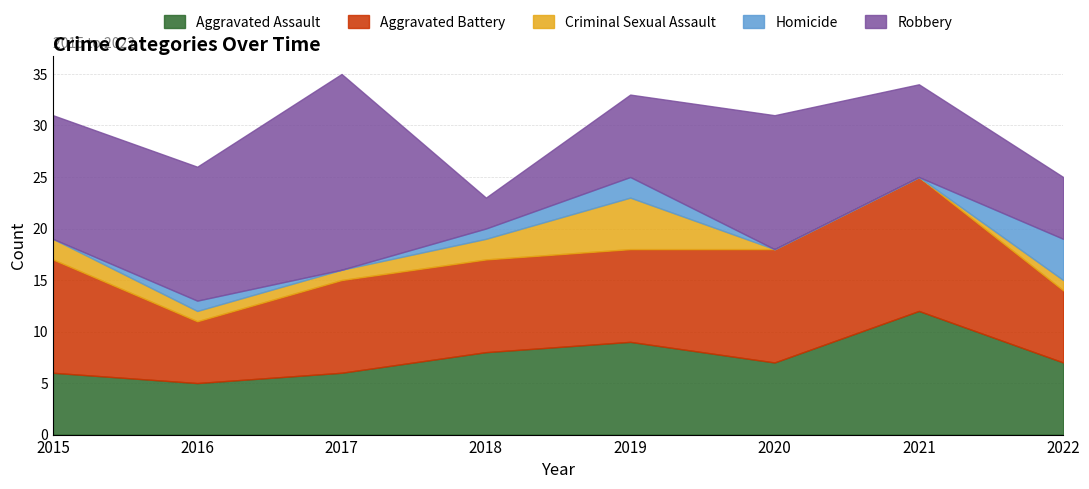

True or false: Criminal Sexual Assault and Aggravated Battery cross at least once.

False